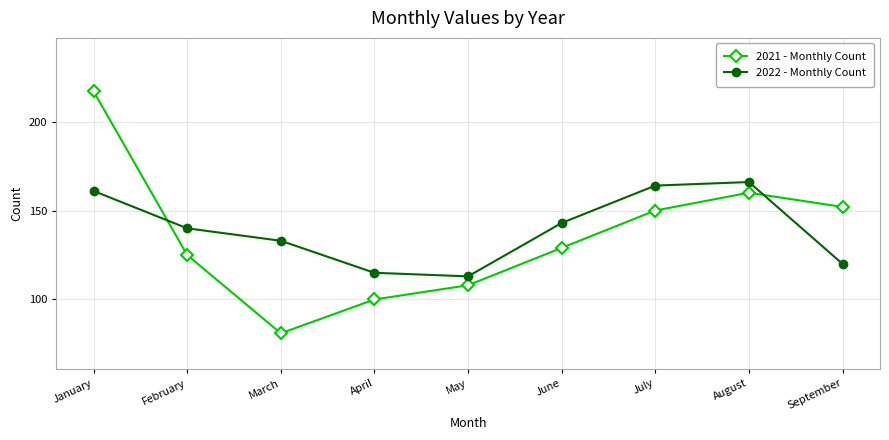

The value of 2021 - Monthly Count at January is 75. True or false?

False